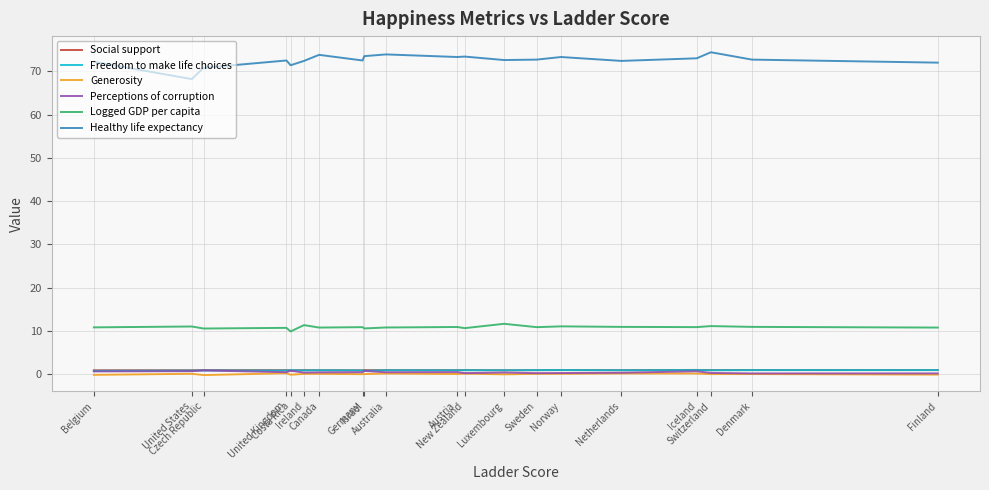

Which series changed the most between Switzerland and Ireland?

Healthy life expectancy